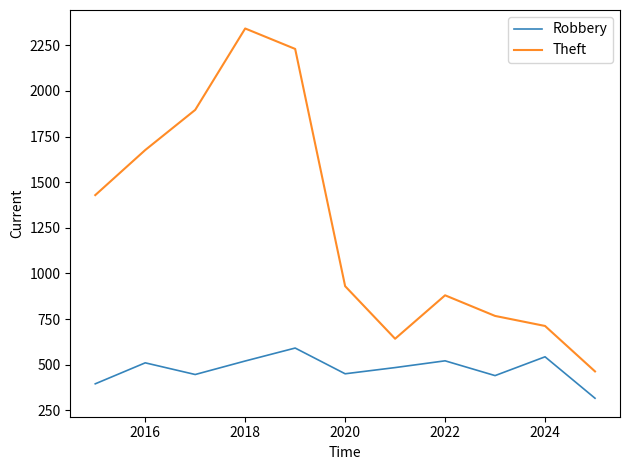

Which series has the largest total across all categories?

Theft